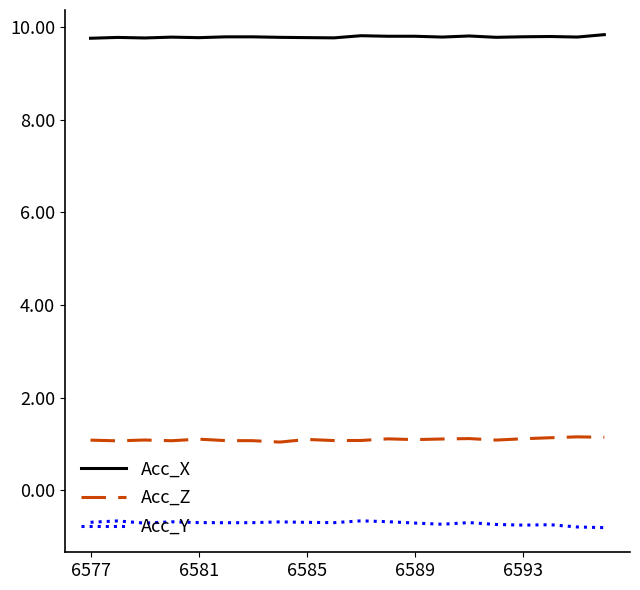

True or false: Acc_Y and Acc_X intersect in this chart.

False